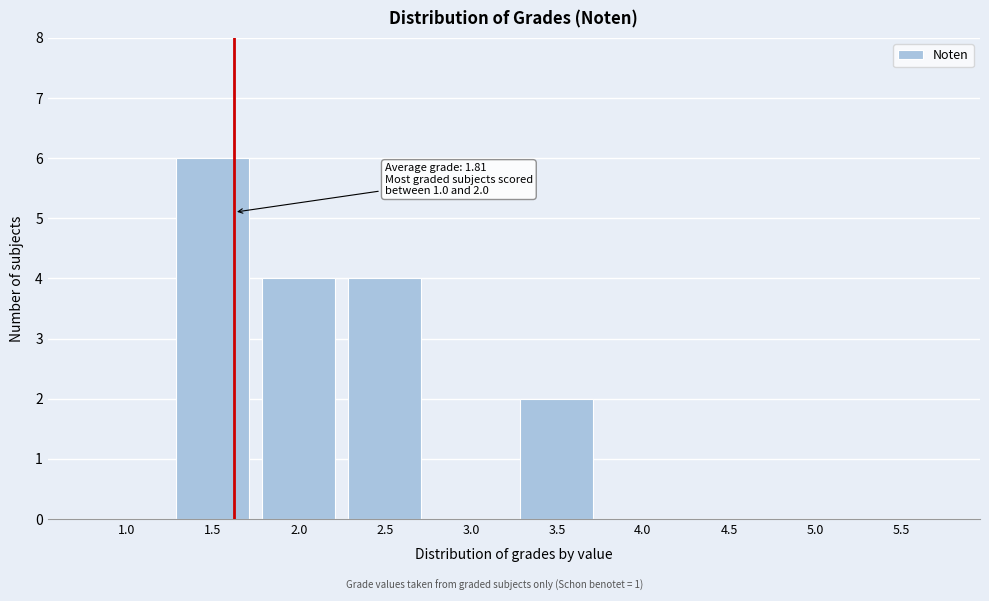

Reading left to right, transcribe all the data shown in this chart.

1.0=0	1.5=6	2.0=4	2.5=4	3.0=0	3.5=2	4.0=0	4.5=0	5.0=0	5.5=0